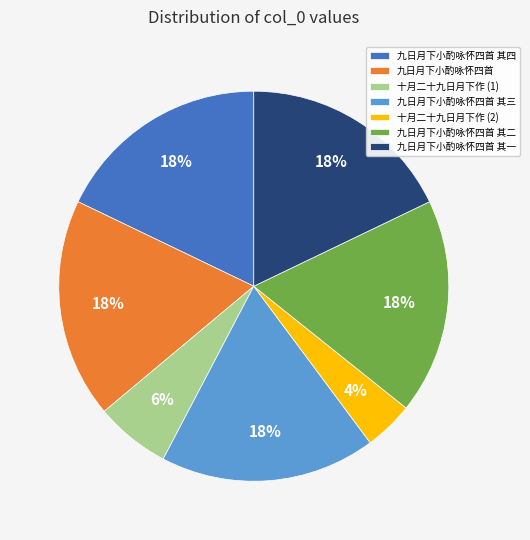

To the nearest percent, what is the combined percentage of 九日月下小酌咏怀四首 其四 and 九日月下小酌咏怀四首?

36%